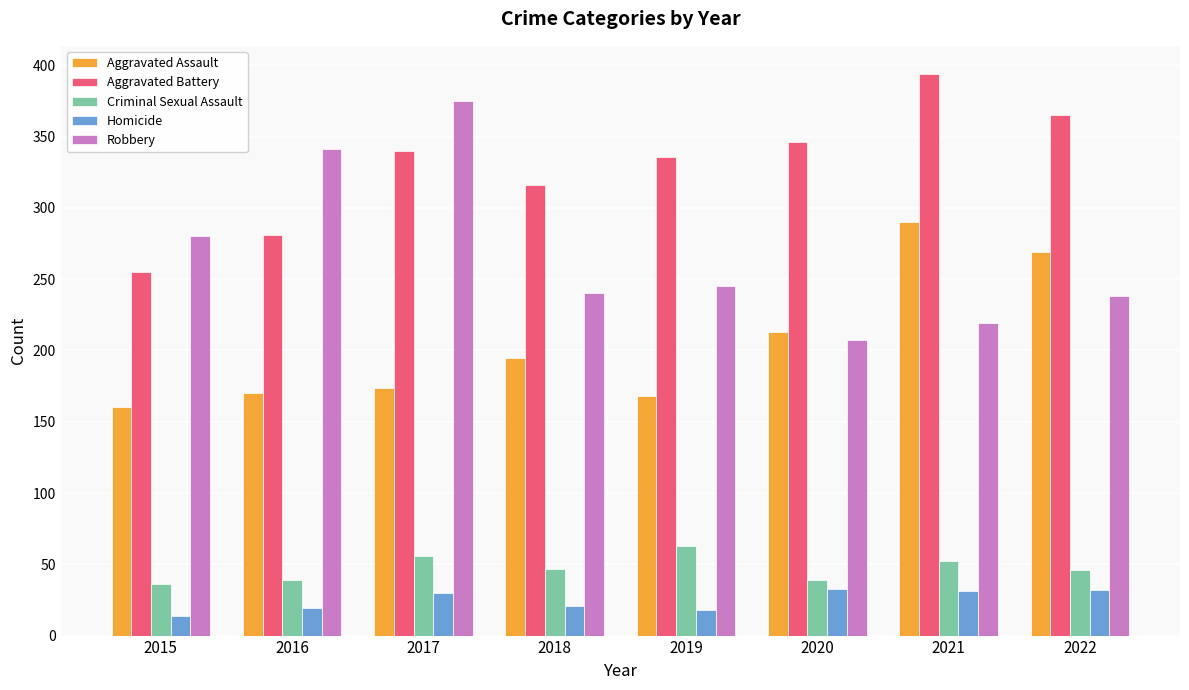

Rank the series by their maximum value, from highest to lowest.

Aggravated Battery, Robbery, Aggravated Assault, Criminal Sexual Assault, Homicide